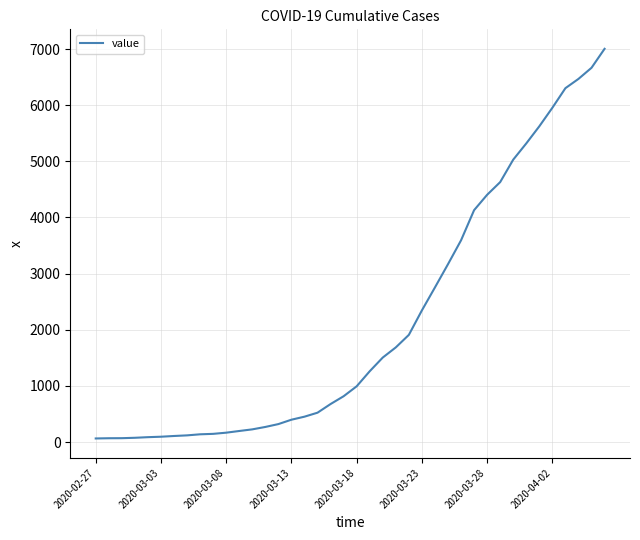

What is the smallest value displayed?

64